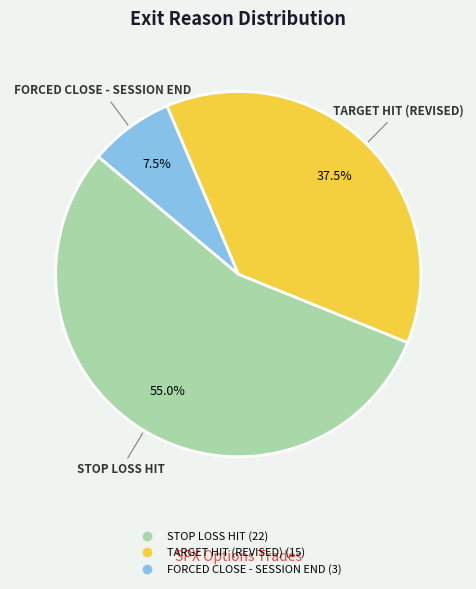

Does STOP LOSS HIT represent more than half of the total?

Yes